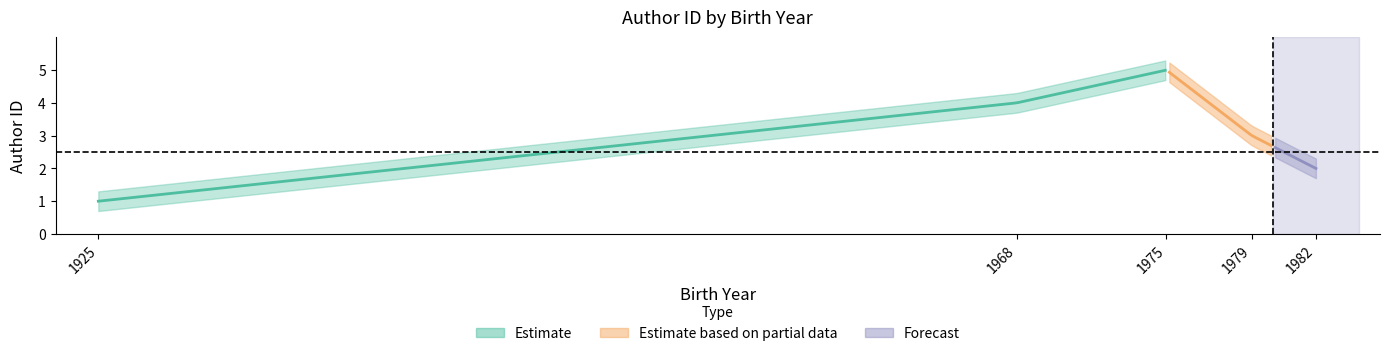

The chart shows a value of 4 at 1968. True or false?

True